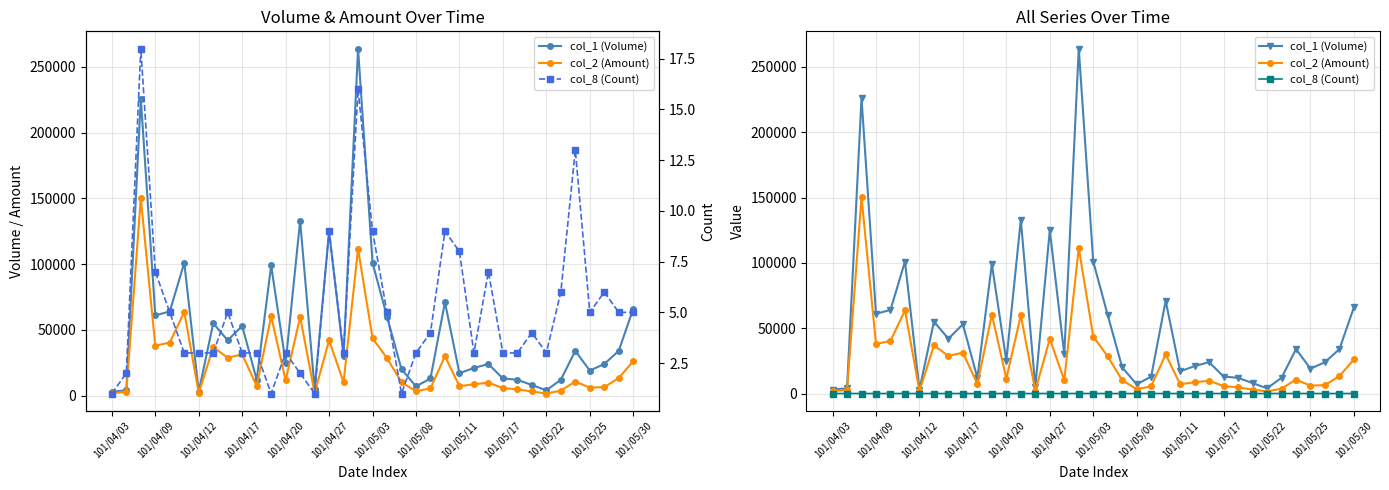

Which has a higher value, 15 or 19?

15